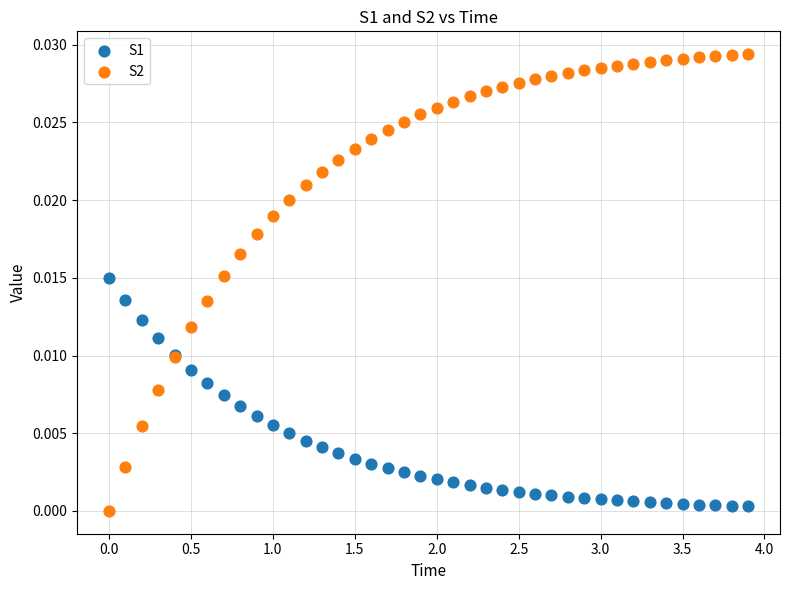

What are all the series names shown in the legend?

S1, S2